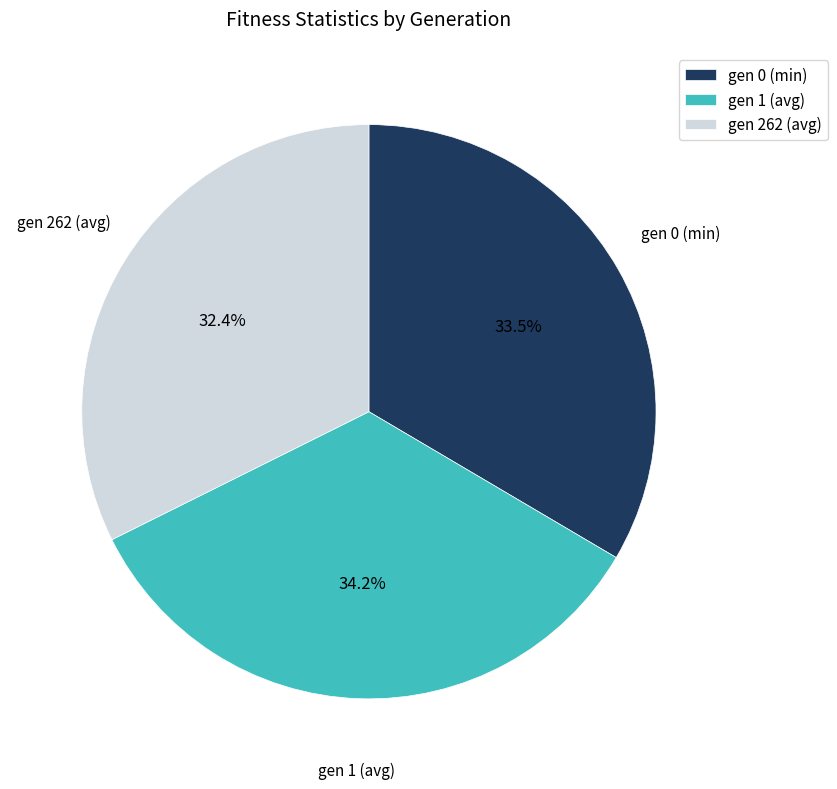

What percentage is the gen 262 (avg) slice, to the nearest percent?

32%